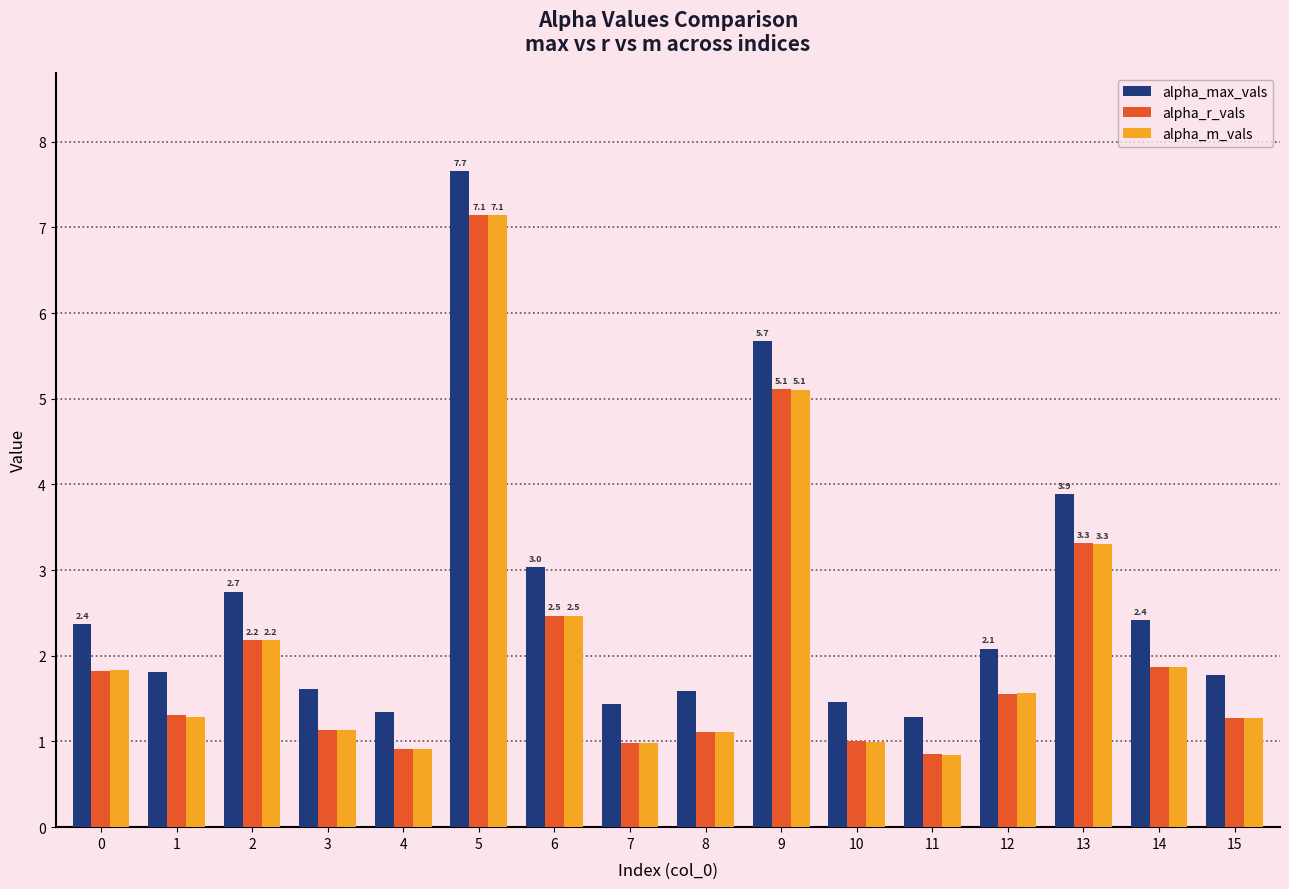

What is the average value of the alpha_m_vals series?

2.1